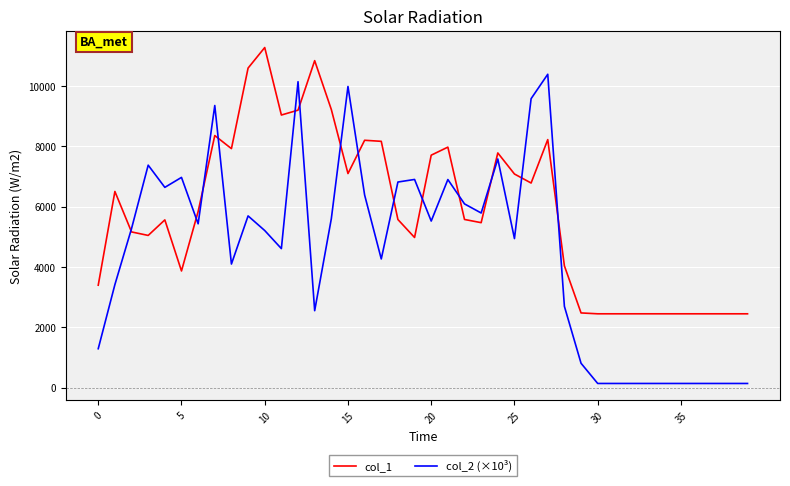

List the series in order of their overall mean, lowest first.

col_2 (×10³), col_1